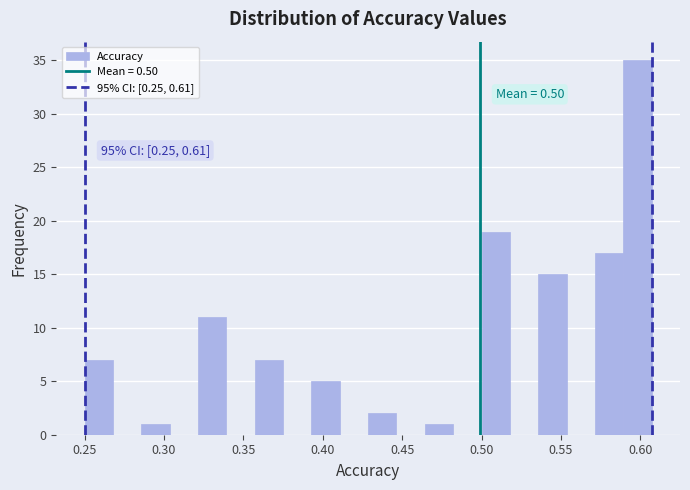

Read against the x-axis, roughly where is the centre of the tallest bar?

0.600